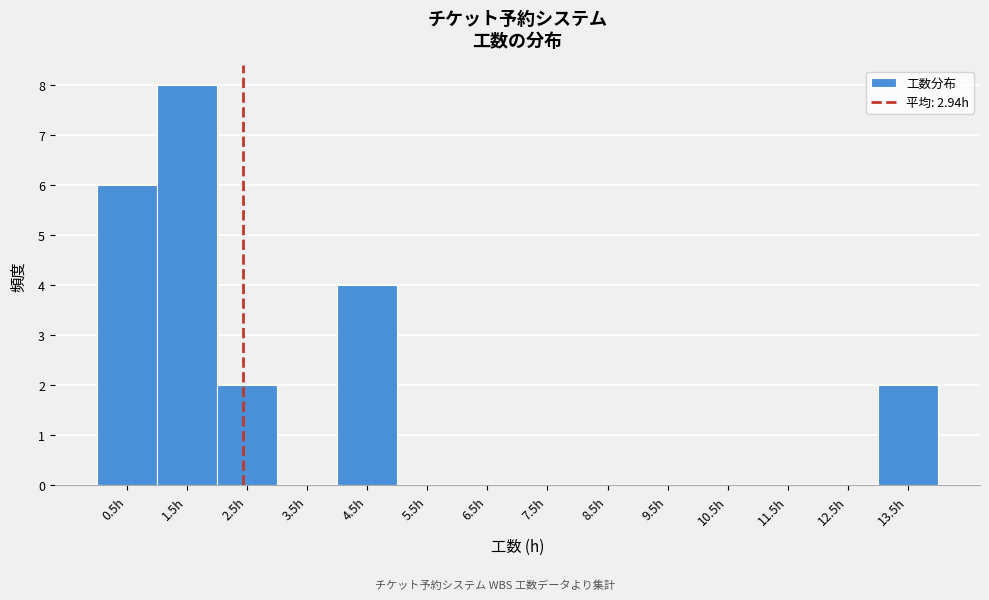

The chart shows a value of 0 at 7.5h. True or false?

True